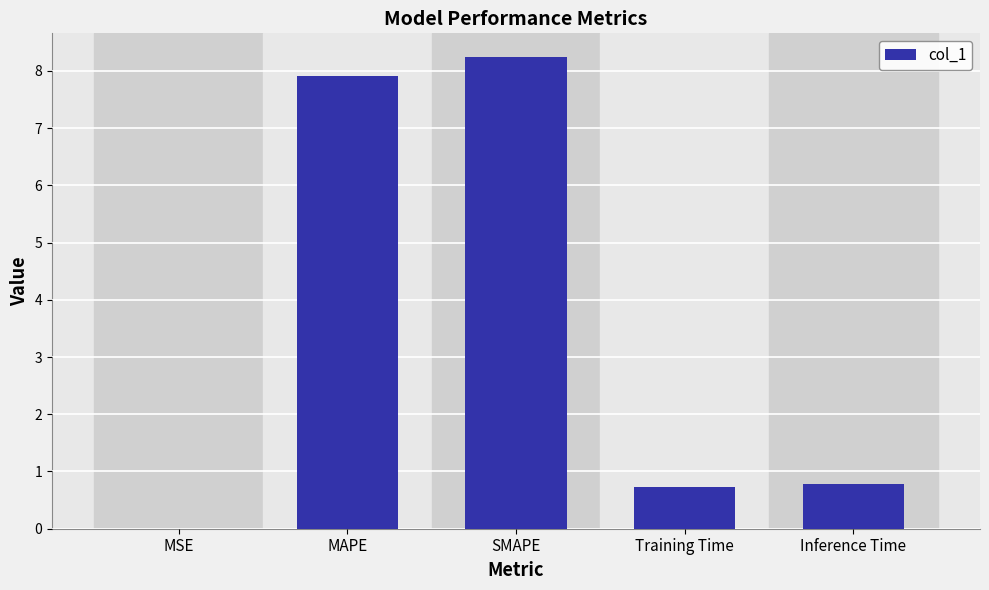

What is the difference between the values at MAPE and MSE?

7.9